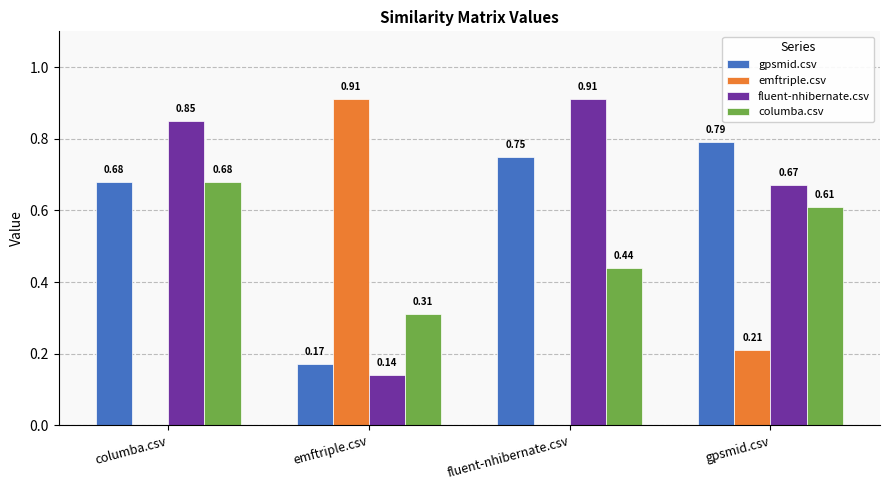

At which label is fluent-nhibernate.csv closest to 0?

emftriple.csv